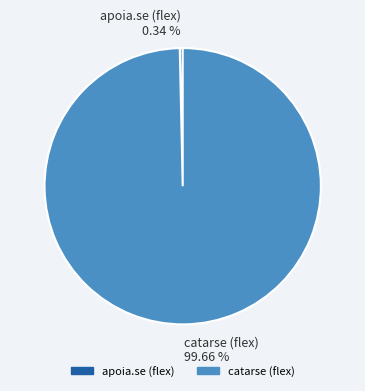

How many slices are in this pie chart?

2